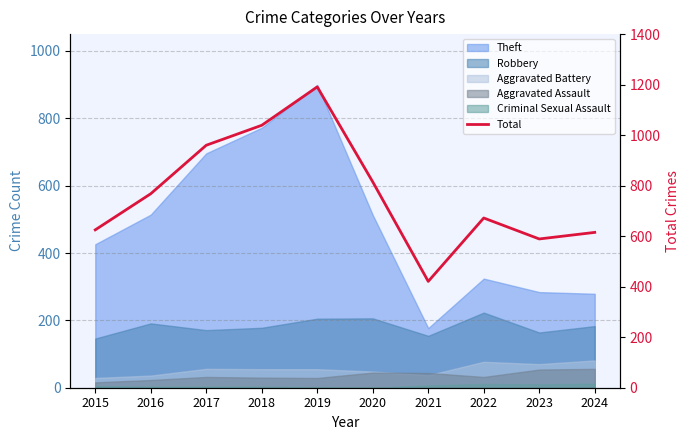

Which label corresponds to the largest value in the chart?

2019